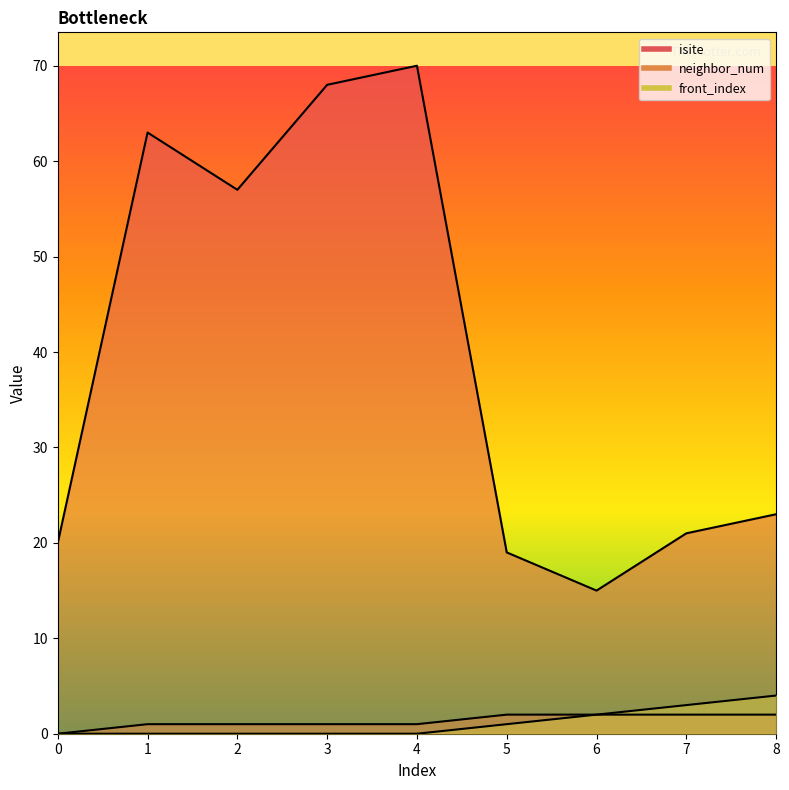

True or false: neighbor_num and front_index intersect in this chart.

False